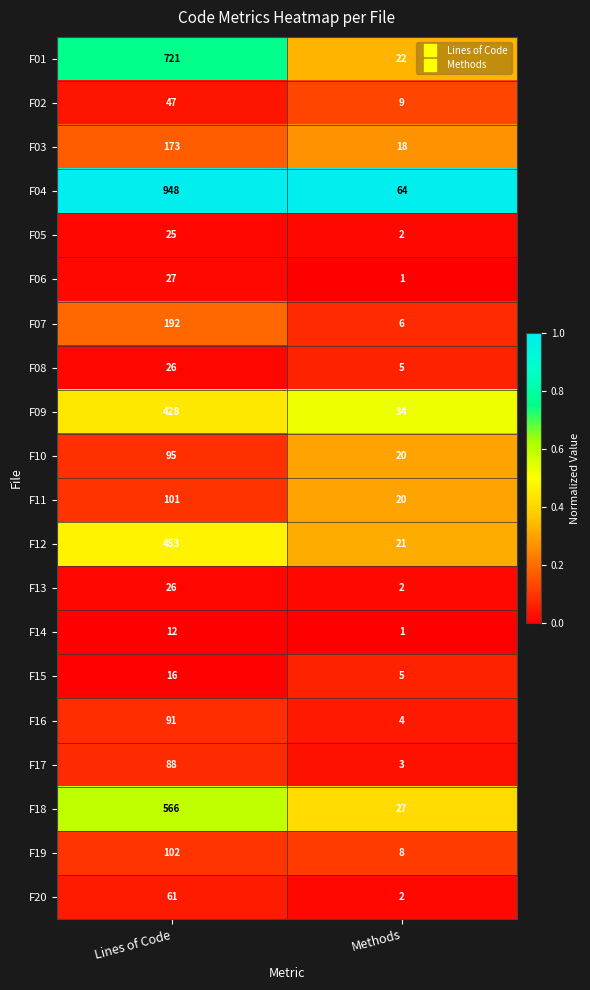

How many categories are shown in the chart?

2